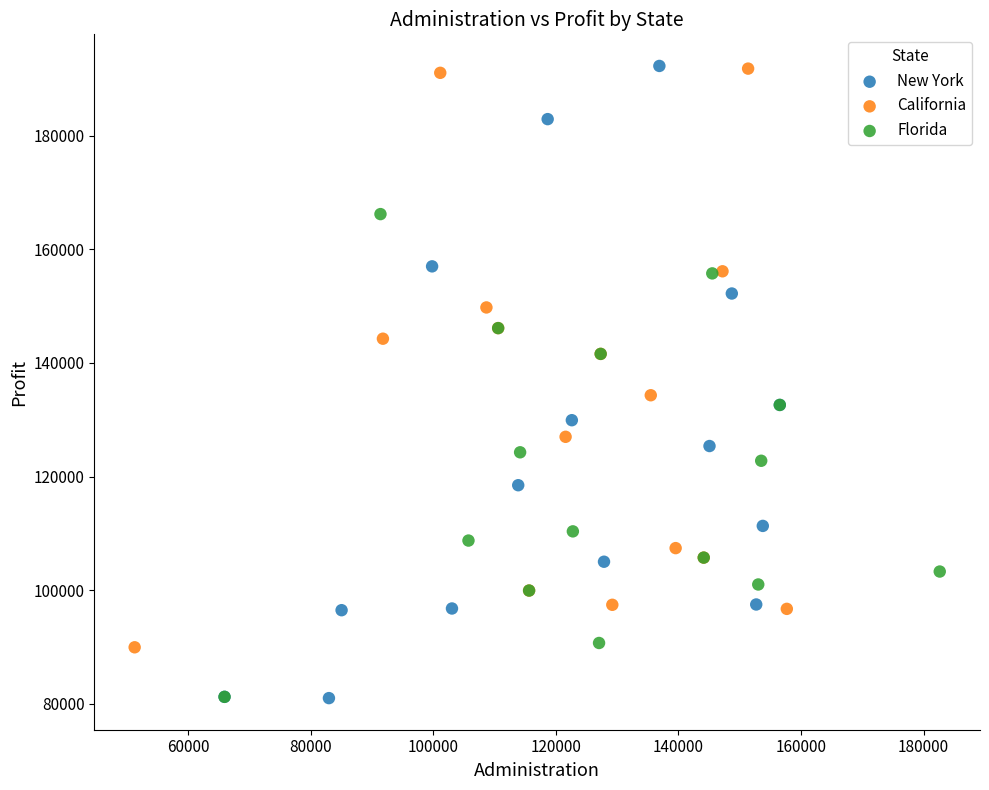

Which series has the widest spread of Y values?

New York